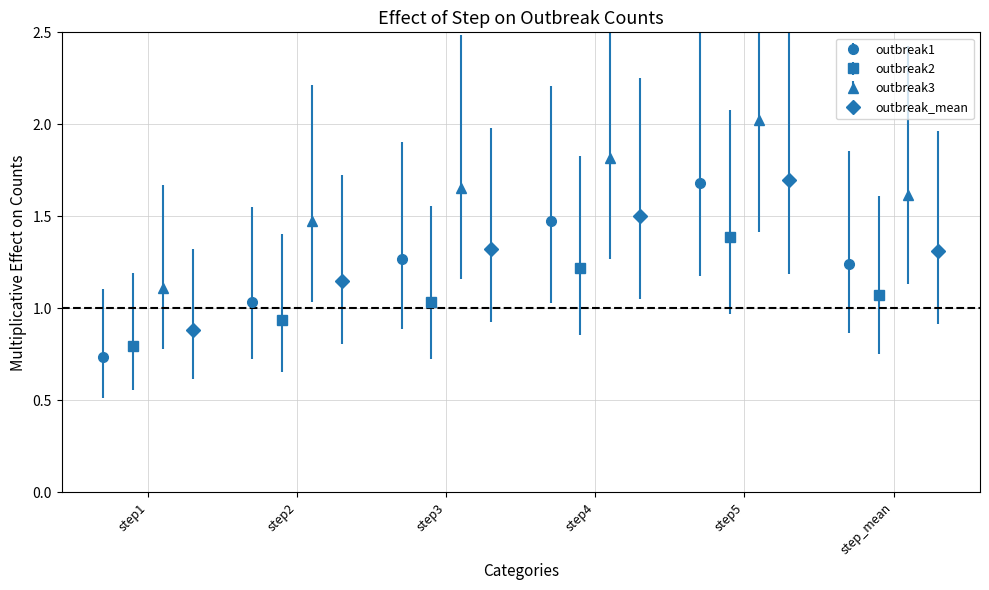

What are all the series names shown in the legend?

outbreak1, outbreak2, outbreak3, outbreak_mean